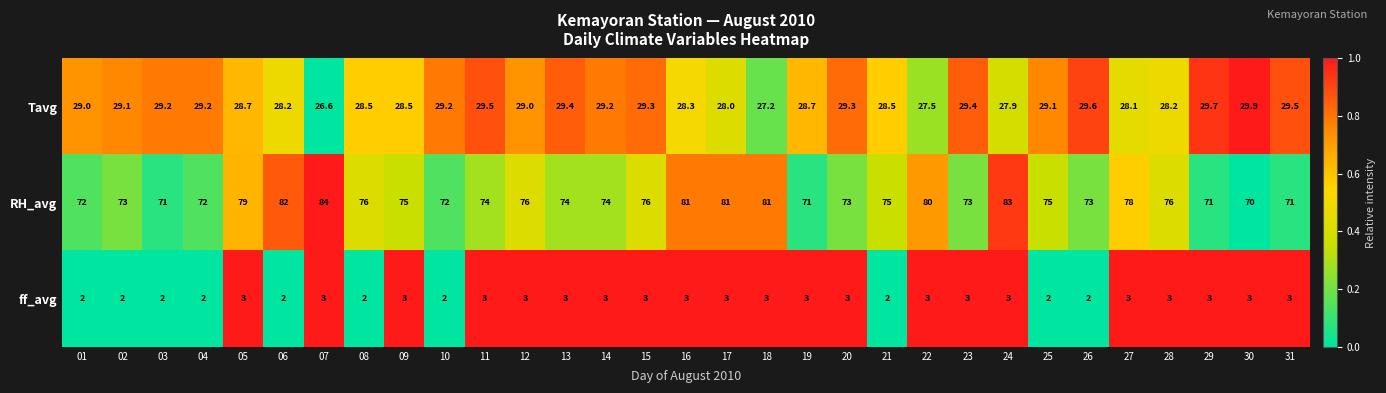

What is the maximum value shown in the chart?

84.0